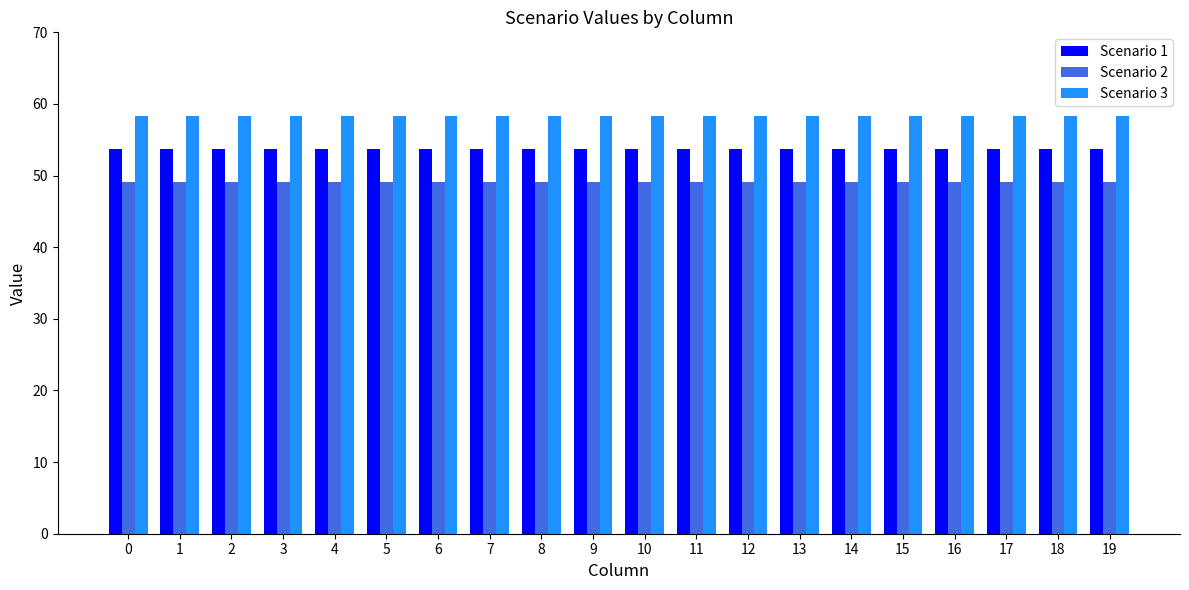

True or false: Scenario 1 has a value of 79.7 at 5.

False